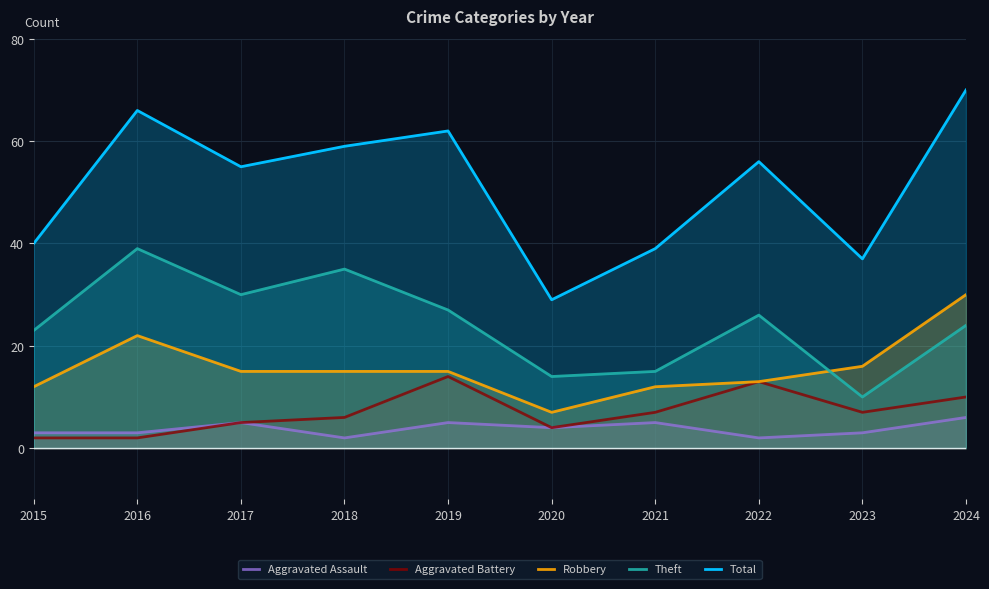

At which category is the sum across all series the highest?

2024